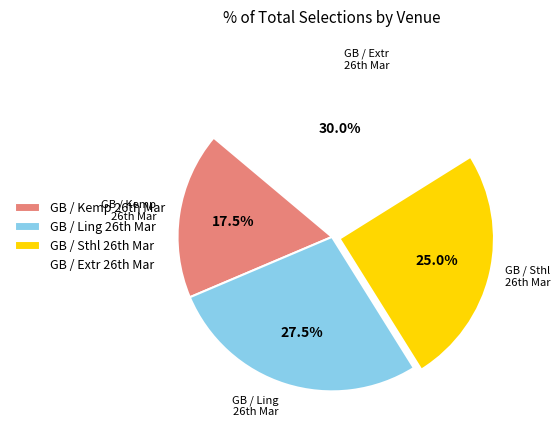

Which category has the smallest portion of the pie?

GB / Kemp 26th Mar